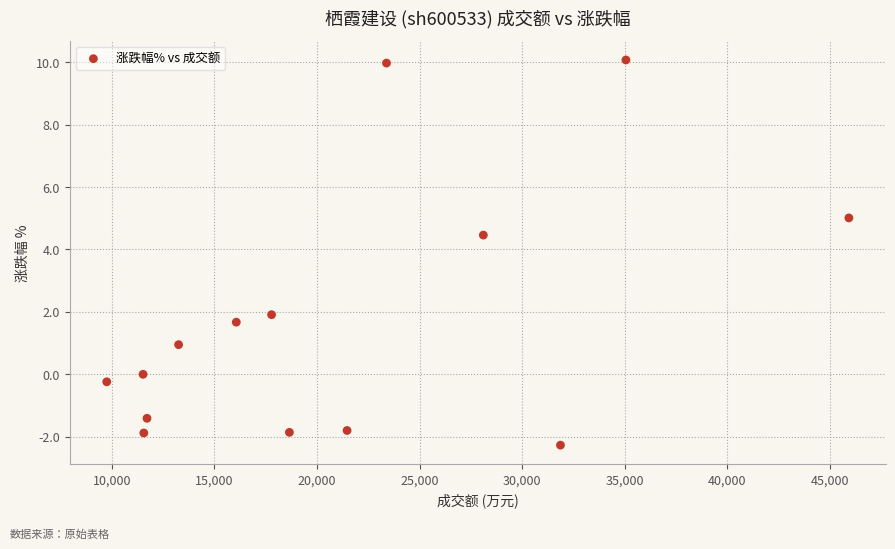

What is the range of X values (max minus min)?

36167.0